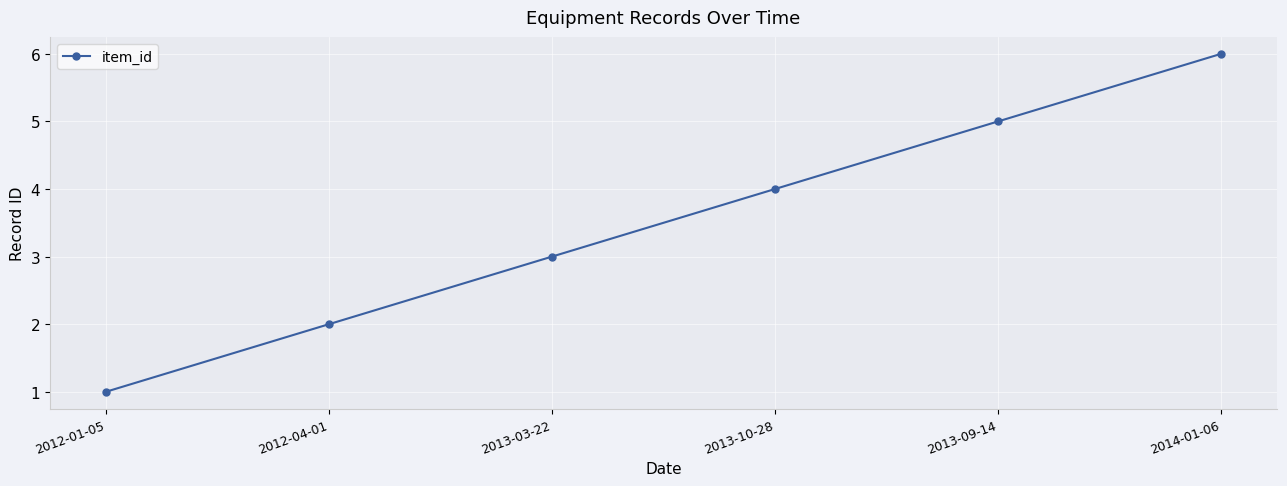

What is the label of the 5th point from the right?

2012-04-01